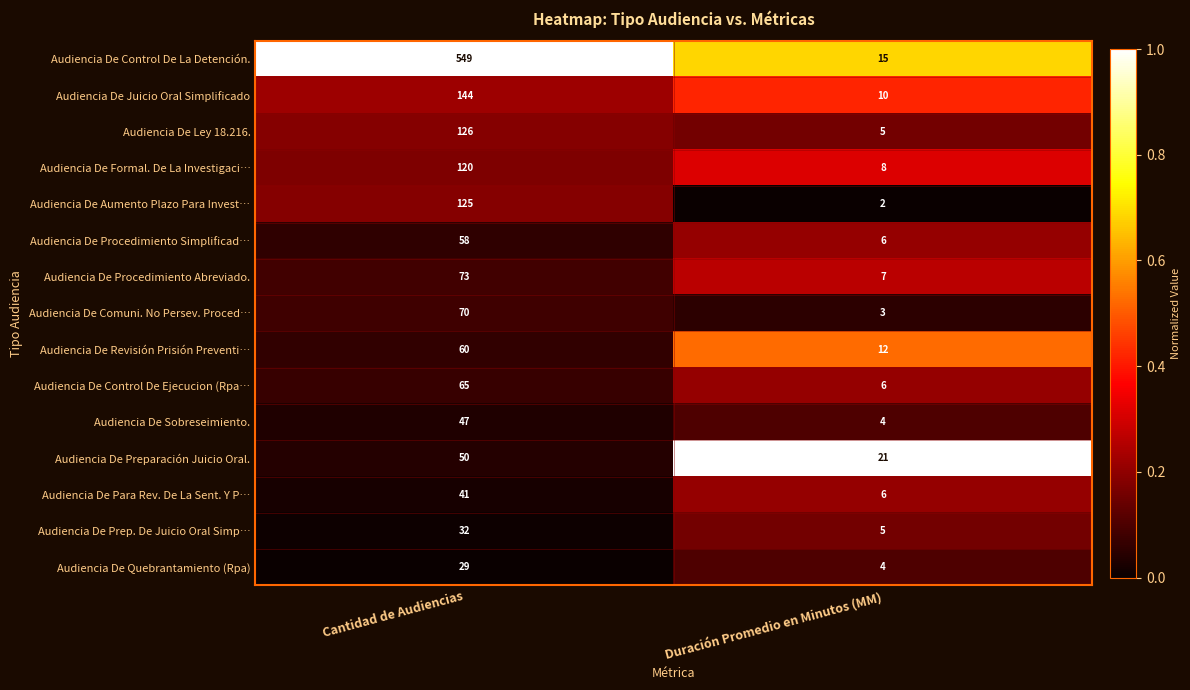

Reading left to right, transcribe all the data shown in this chart.

Audiencia De Control De La Detención.: 549	15
Audiencia De Juicio Oral Simplificado: 144	10
Audiencia De Ley 18.216.: 126	5
Audiencia De Formal. De La Investigaci…: 120	8
Audiencia De Aumento Plazo Para Invest…: 125	2
Audiencia De Procedimiento Simplificad…: 58	6
Audiencia De Procedimiento Abreviado.: 73	7
Audiencia De Comuni. No Persev. Proced…: 70	3
Audiencia De Revisión Prisión Preventi…: 60	12
Audiencia De Control De Ejecucion (Rpa…: 65	6
Audiencia De Sobreseimiento.: 47	4
Audiencia De Preparación Juicio Oral.: 50	21
Audiencia De Para Rev. De La Sent. Y P…: 41	6
Audiencia De Prep. De Juicio Oral Simp…: 32	5
Audiencia De Quebrantamiento (Rpa): 29	4